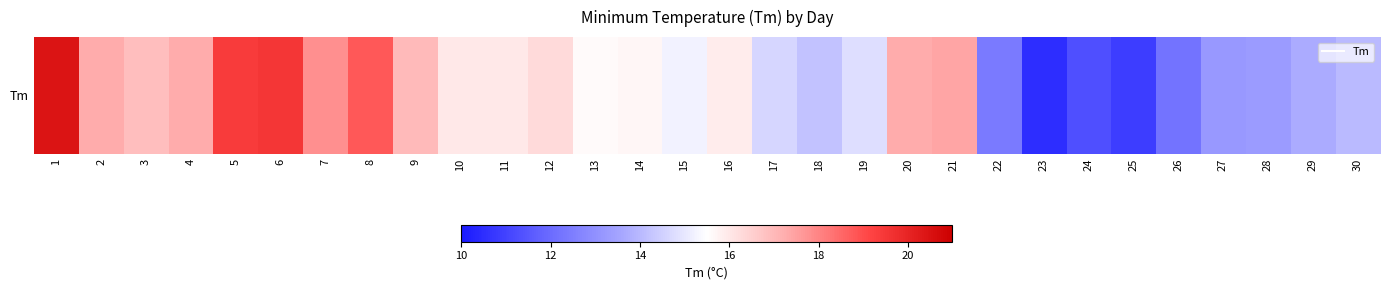

Approximately how many times larger is the value at 13 compared to 15?

1.0